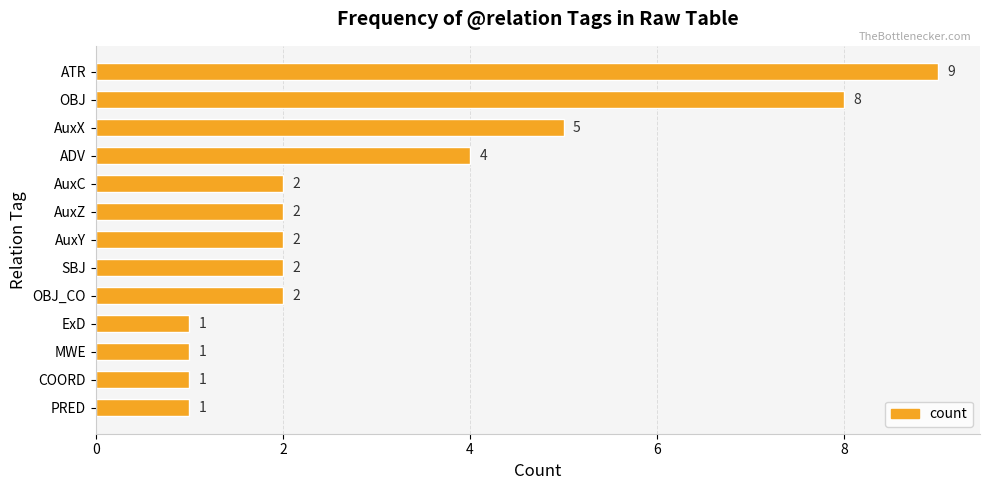

Reading bottom to top, transcribe all the data shown in this chart.

PRED=1	COORD=1	MWE=1	ExD=1	OBJ_CO=2	SBJ=2	AuxY=2	AuxZ=2	AuxC=2	ADV=4	AuxX=5	OBJ=8	ATR=9